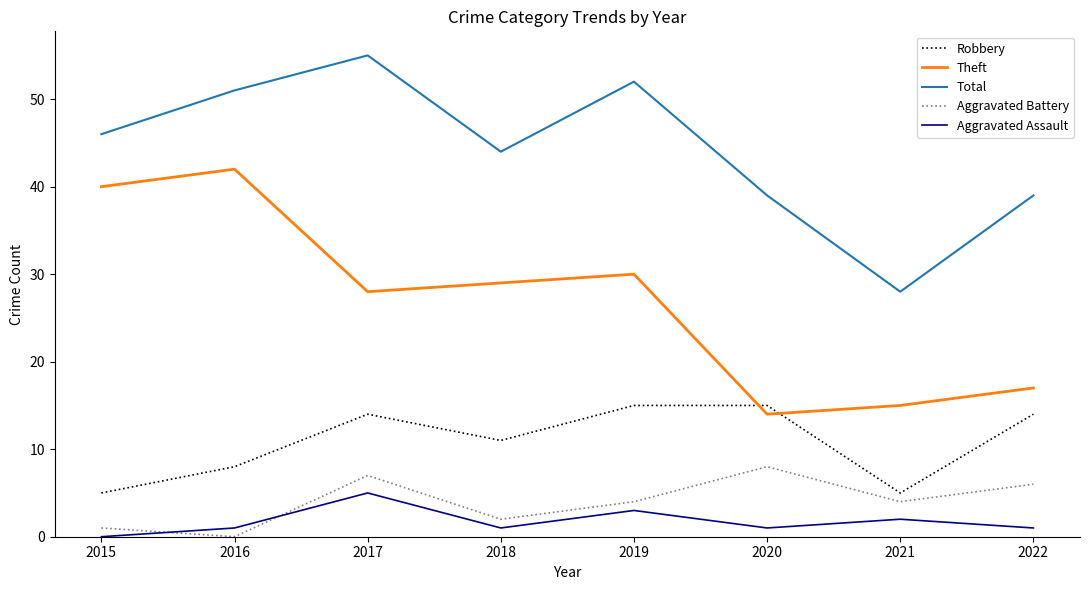

True or false: Theft and Aggravated Assault intersect in this chart.

False